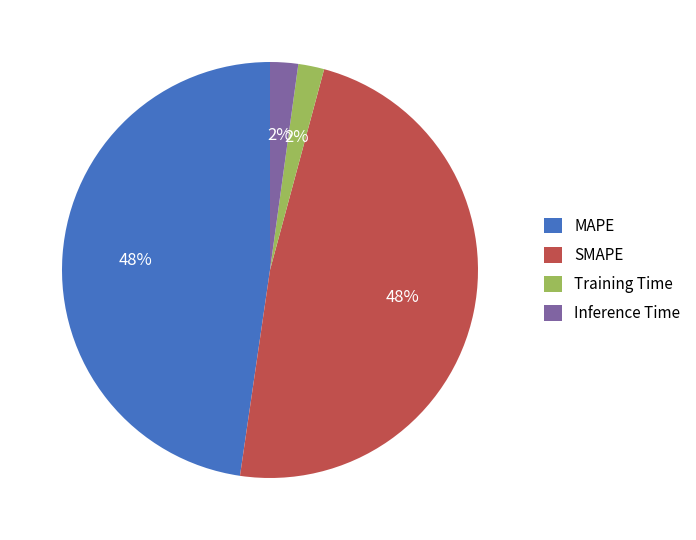

To the nearest percent, what portion does Training Time represent?

2%